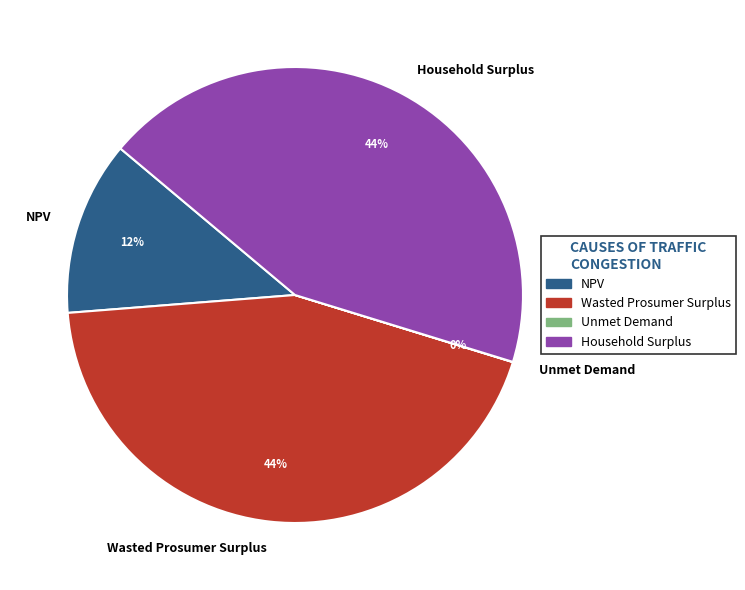

True or false: Household Surplus accounts for 32% of the total.

False